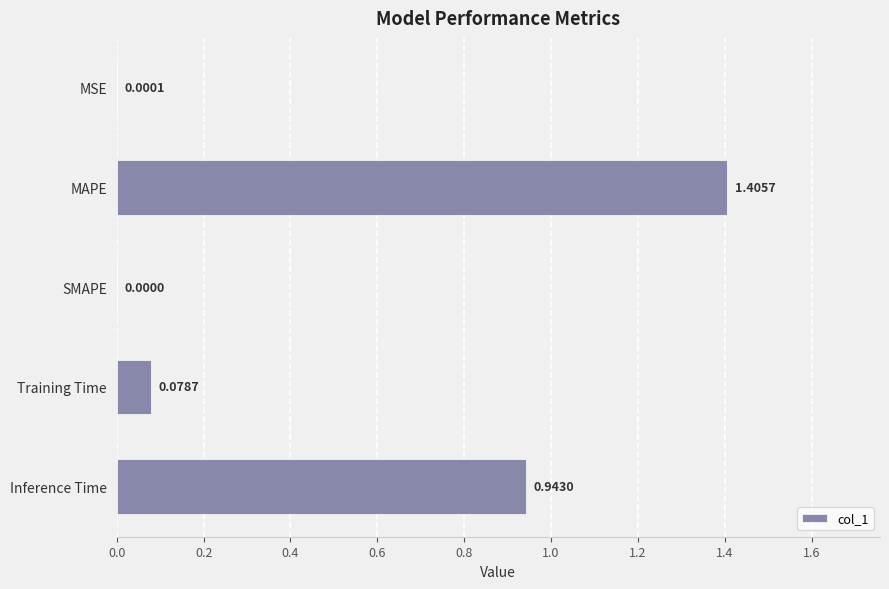

Where is the data nearest to the value 0?

SMAPE